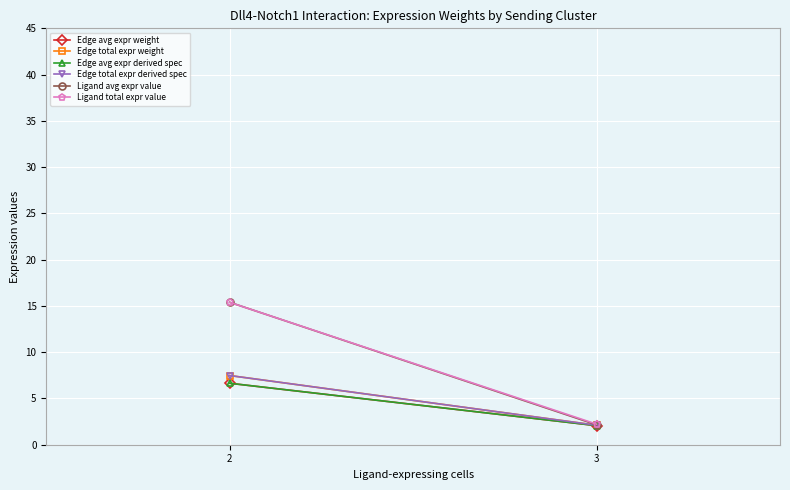

Which category has the lowest value across all series?

3